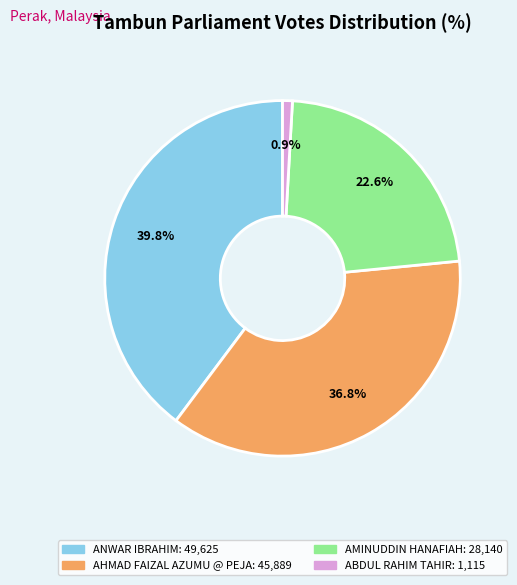

To the nearest percent, what percentage of the pie is ANWAR IBRAHIM?

40%